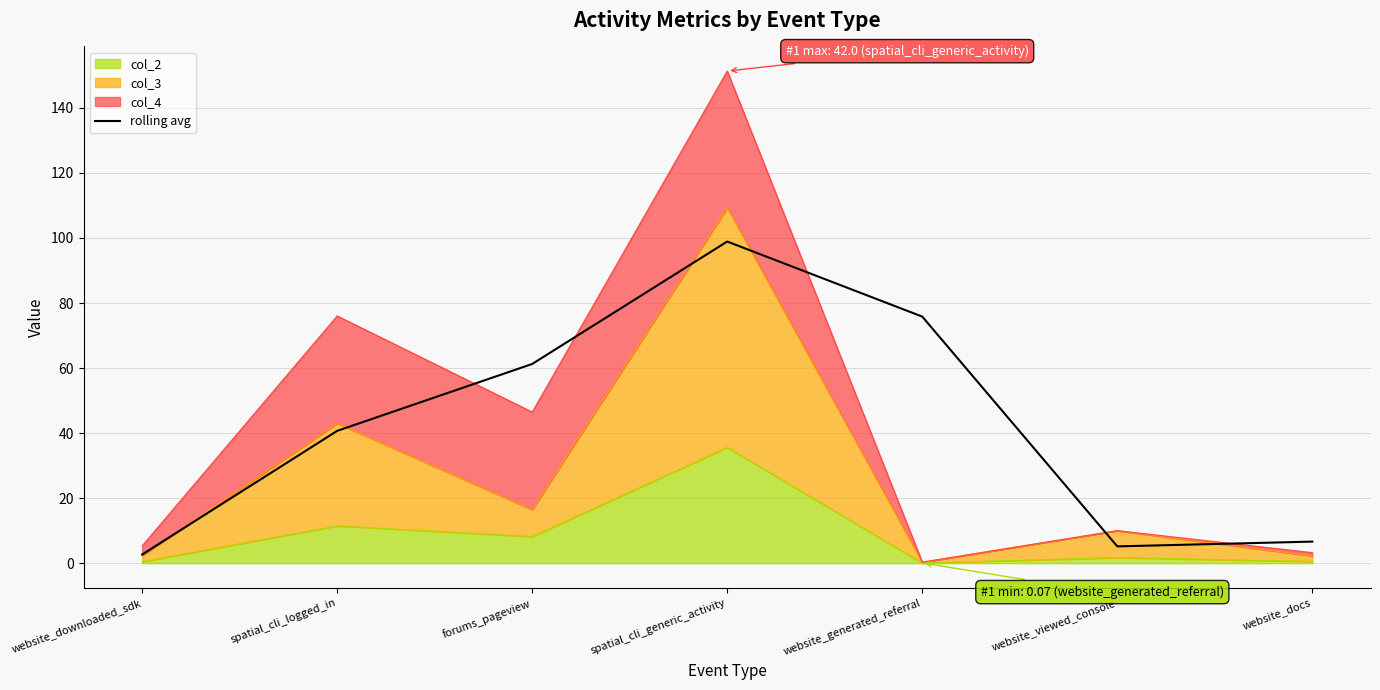

What is the maximum value shown in the chart?

98.9